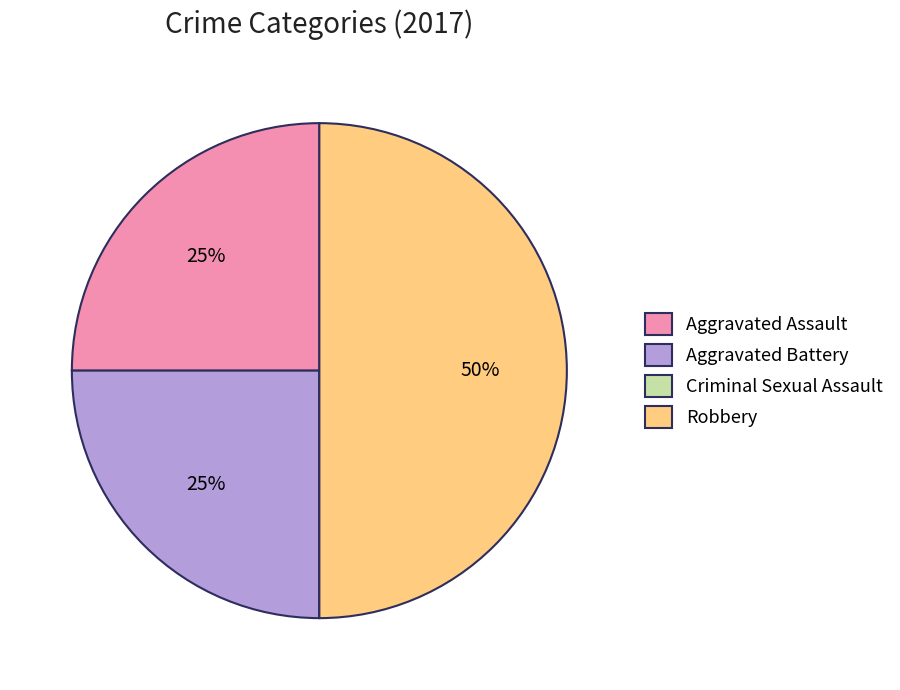

To the nearest percent, what is the average slice percentage?

25%